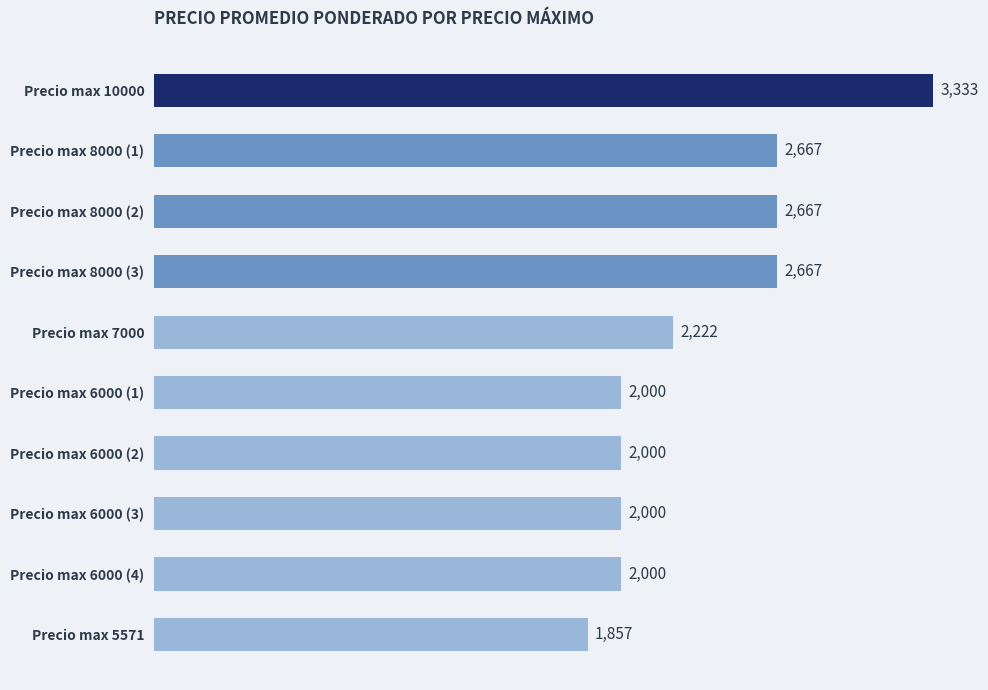

What is the difference between the second highest and second lowest values?

667